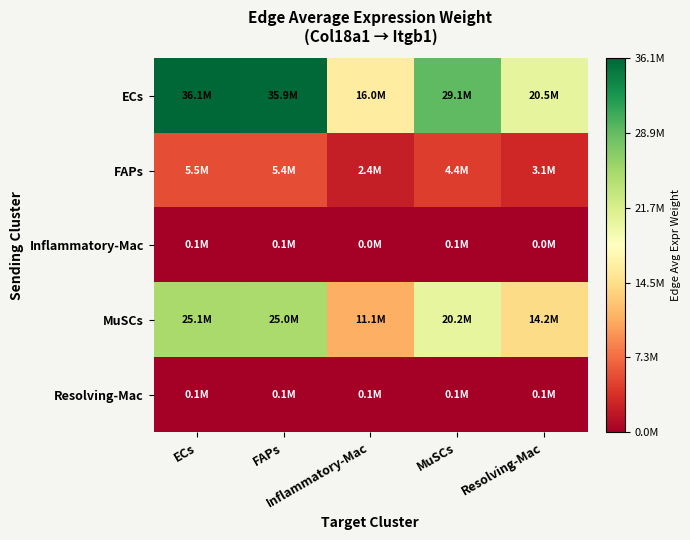

Reading left to right, extract all data points from this chart.

ECs: ECs=36137355.2	FAPs=35904823.6	Inflammatory-Mac=15993077.5	MuSCs=29126076.6	Resolving-Mac=20461716.8
FAPs: ECs=5484403.8	FAPs=5449113.5	Inflammatory-Mac=2427197.4	MuSCs=4420333.6	Resolving-Mac=3105382.7
Inflammatory-Mac: ECs=79844.9	FAPs=79331.1	Inflammatory-Mac=35336.4	MuSCs=64353.6	Resolving-Mac=45209.8
MuSCs: ECs=25115460.2	FAPs=24953850.7	Inflammatory-Mac=11115188.1	MuSCs=20242621.9	Resolving-Mac=14220892.2
Resolving-Mac: ECs=123357.4	FAPs=122563.6	Inflammatory-Mac=54593.5	MuSCs=99423.9	Resolving-Mac=69847.5